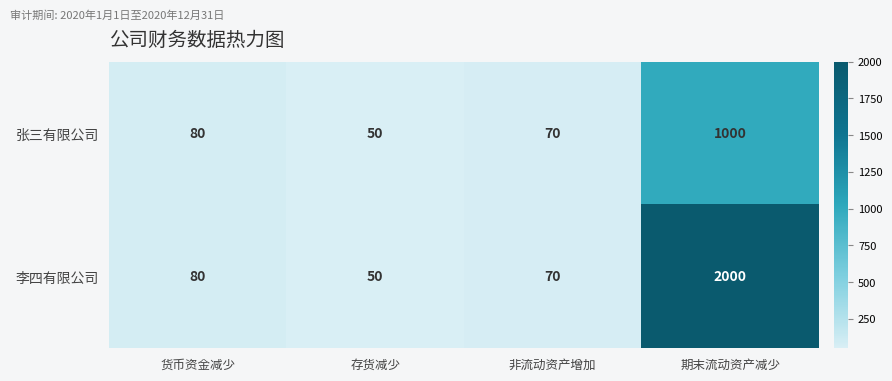

What is the average value of the 张三有限公司 series?

300